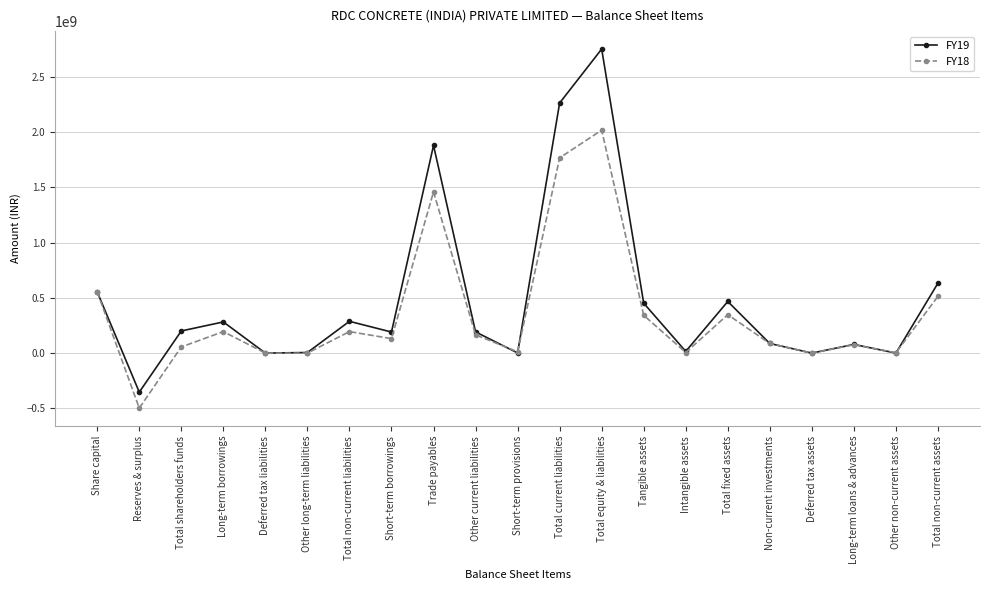

What is the label of the 19th point from the right?

Total shareholders funds